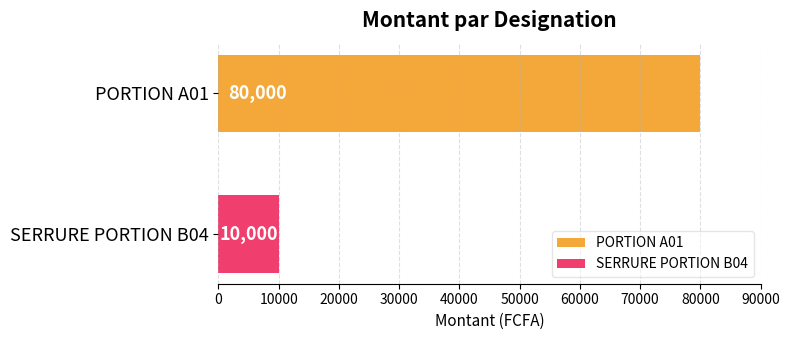

Rank the series by their maximum value, from highest to lowest.

PORTION A01, SERRURE PORTION B04